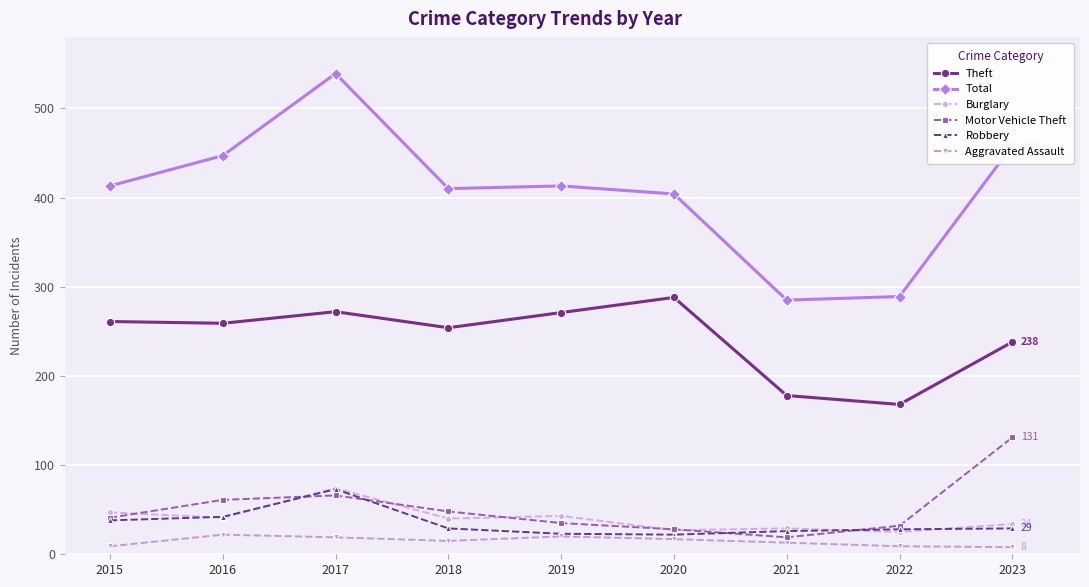

What is the total value across all series at 2016?

872